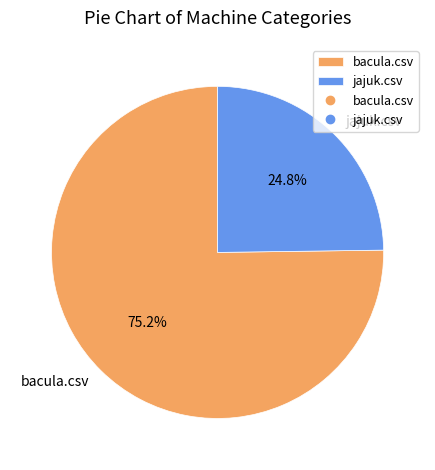

To the nearest percent, what is the average slice percentage?

50%